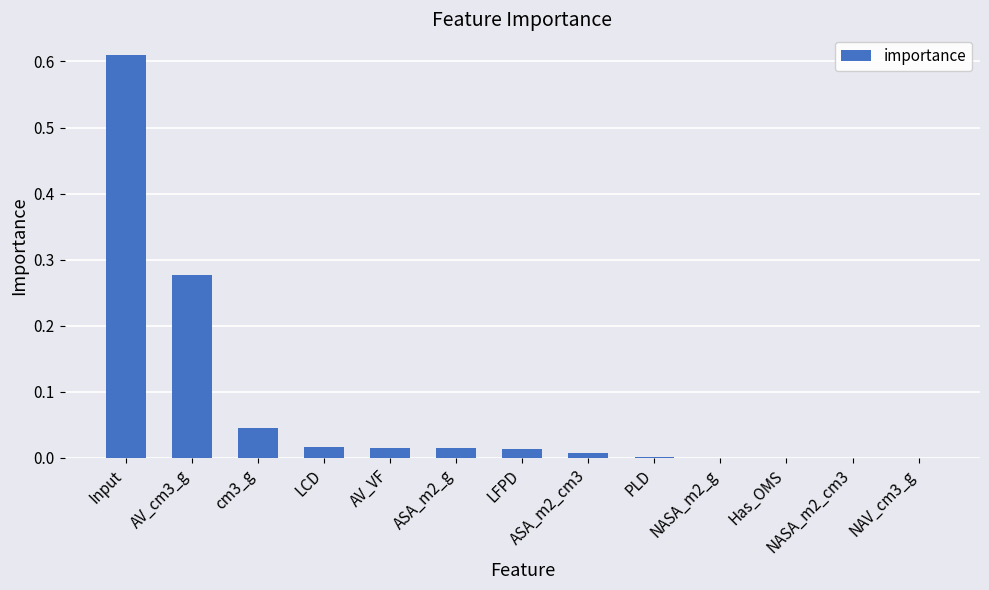

The chart shows a value of 0.5 at AV_cm3_g. True or false?

False